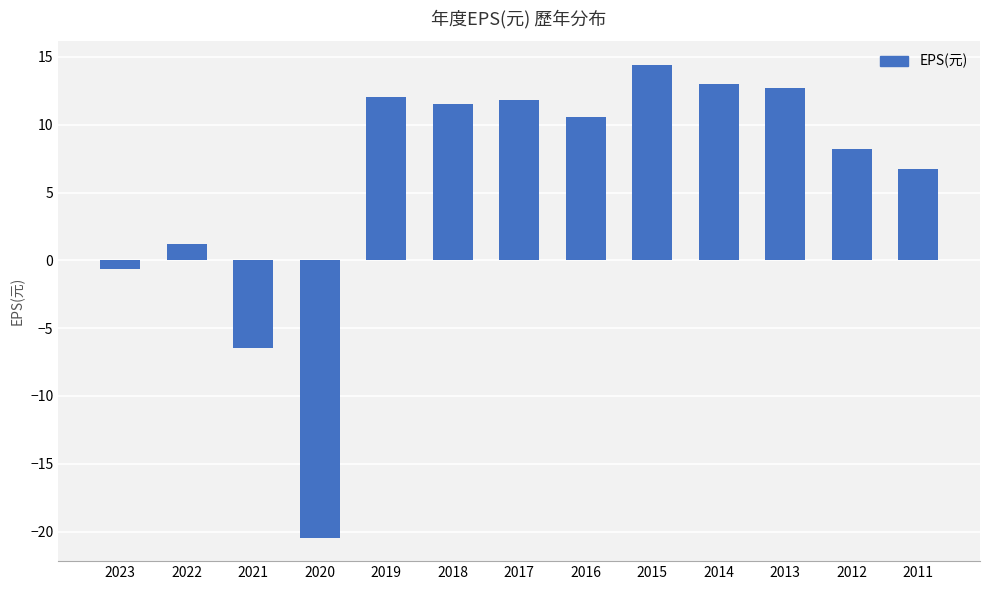

Reading left to right, extract all data points from this chart.

2023=-0.6	2022=1.2	2021=-6.4	2020=-20.4	2019=12.0	2018=11.6	2017=11.8	2016=10.5	2015=14.4	2014=13.0	2013=12.7	2012=8.2	2011=6.7